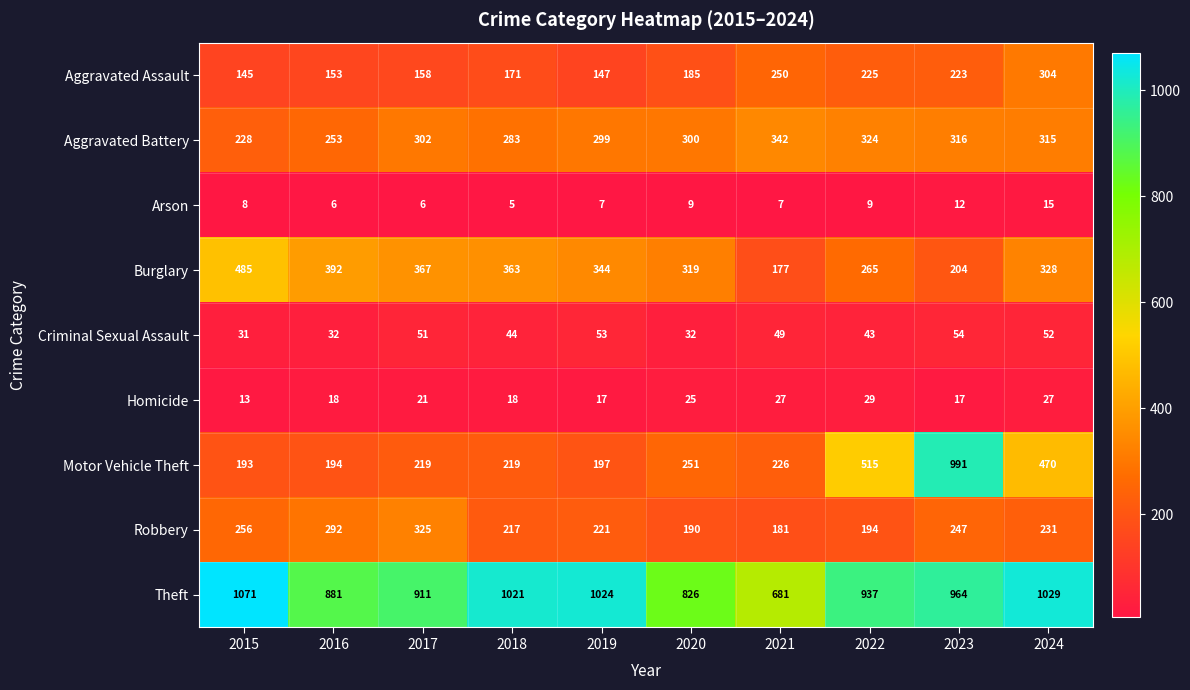

True or false: Homicide has a value of 17 at 2019.

True